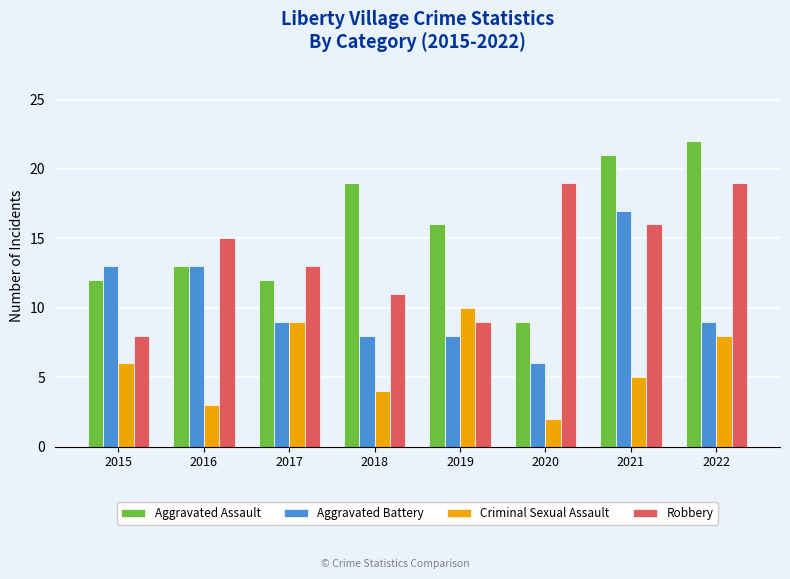

True or false: Criminal Sexual Assault has a value of 14 at 2022.

False